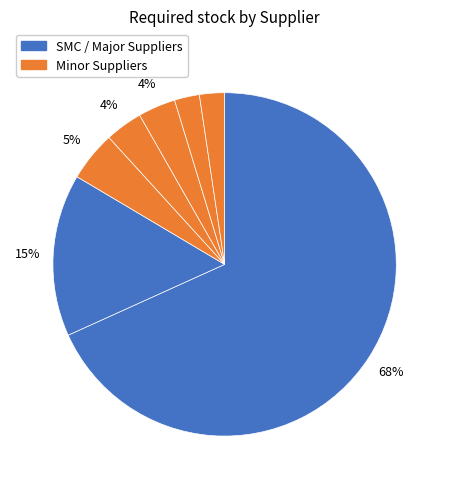

How many segments does this pie chart have?

7